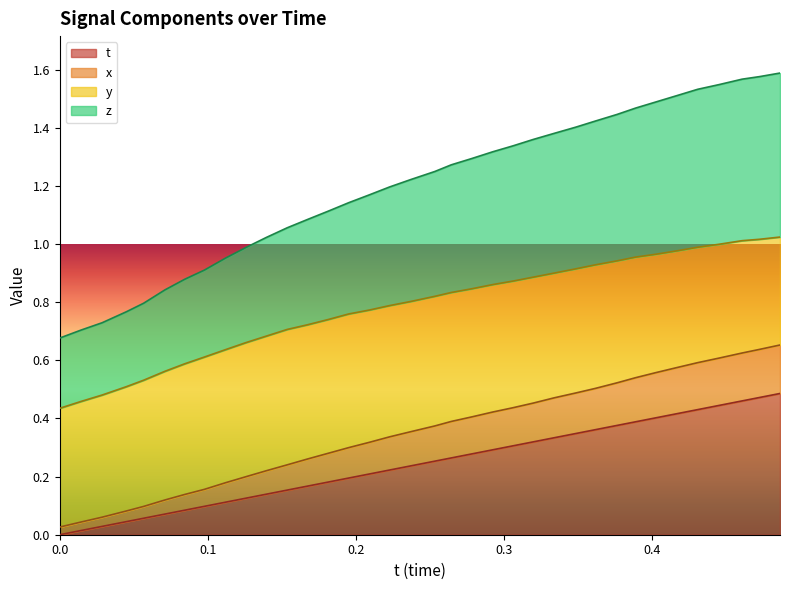

The value of z at 19 is 0.2. True or false?

False